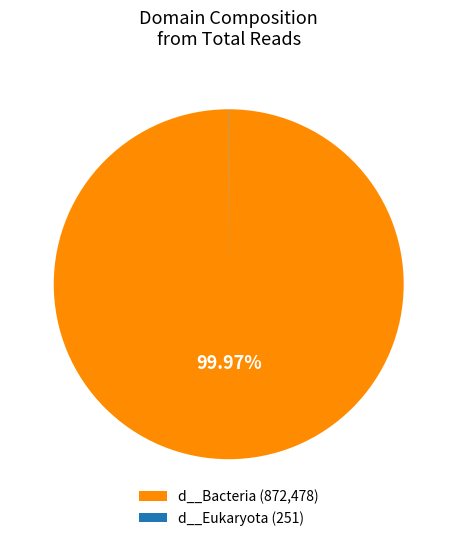

Is there a majority slice in this chart?

Yes